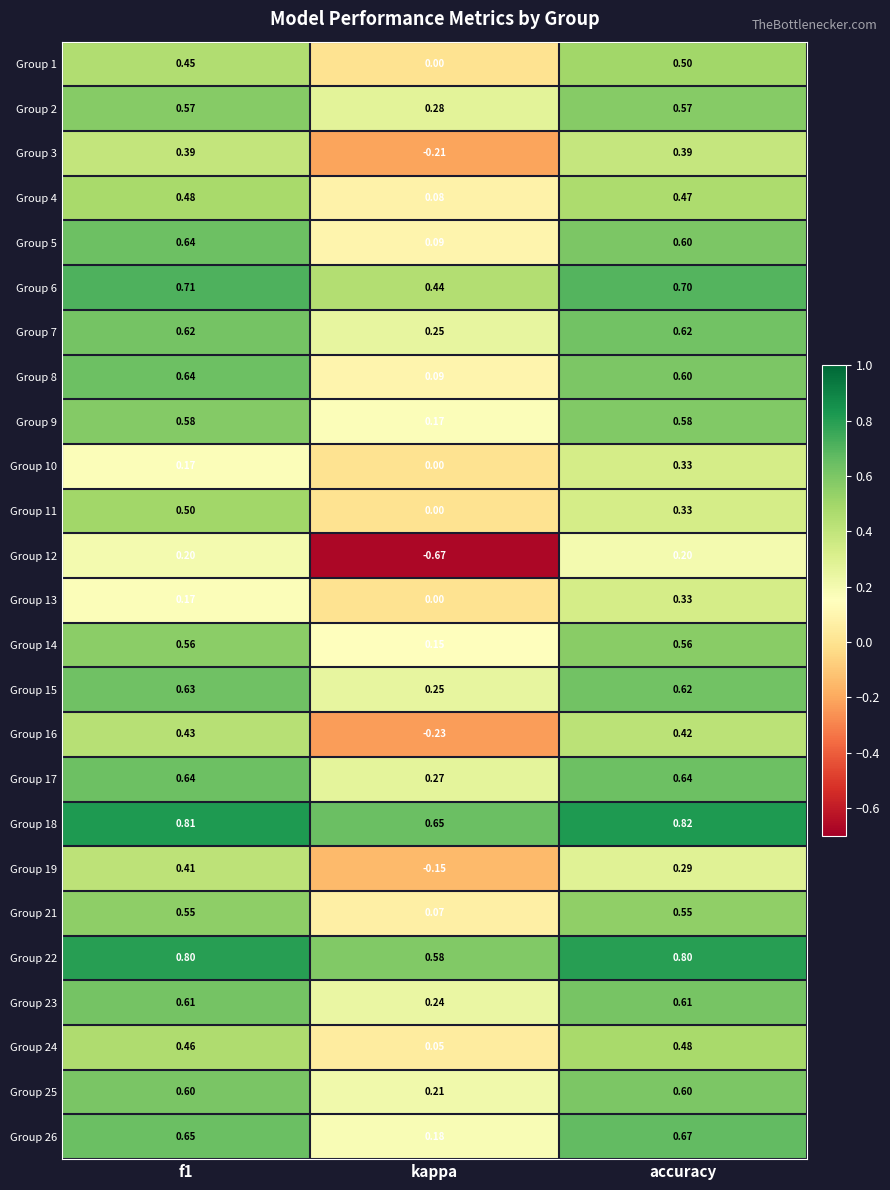

At which label is Group 11 closest to 0?

kappa